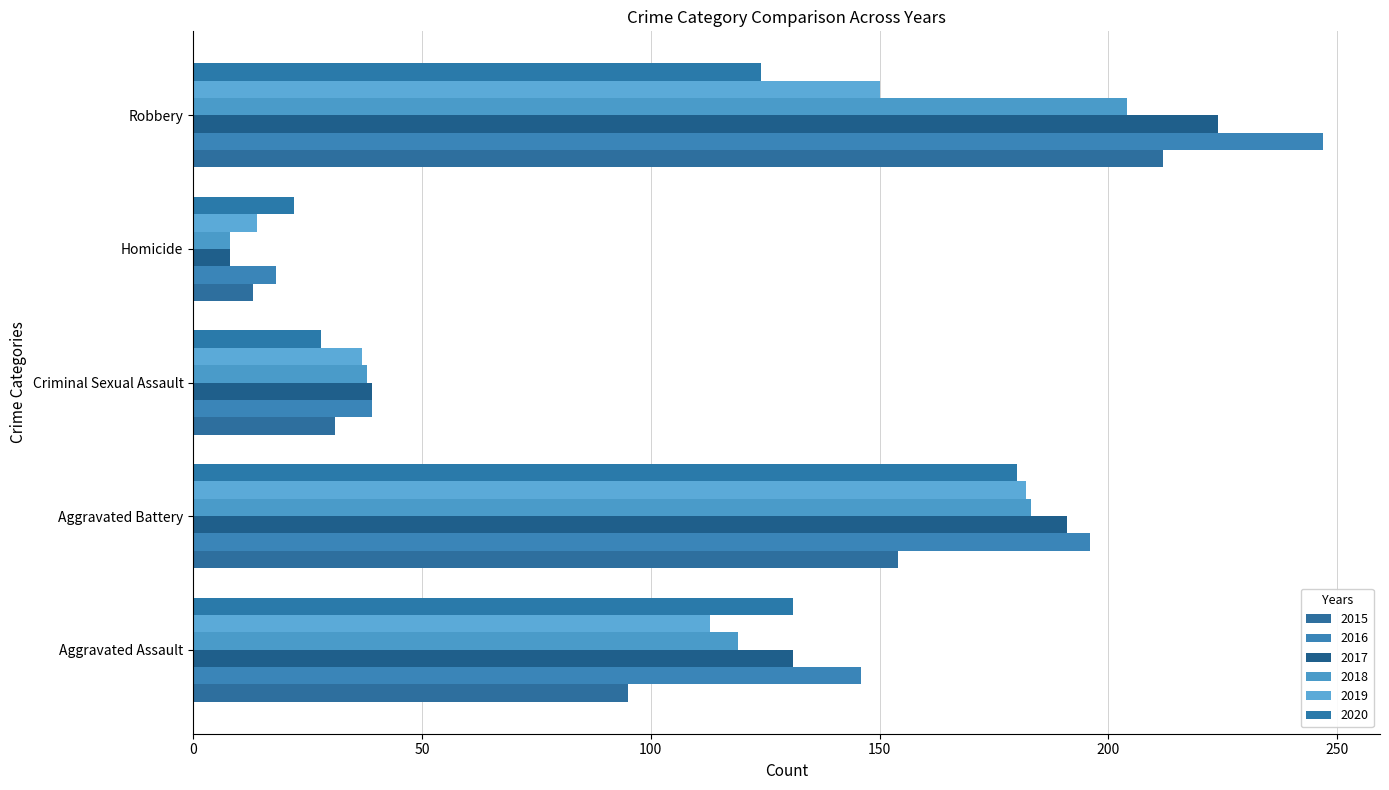

How many values in the 2018 series are below 119?

2